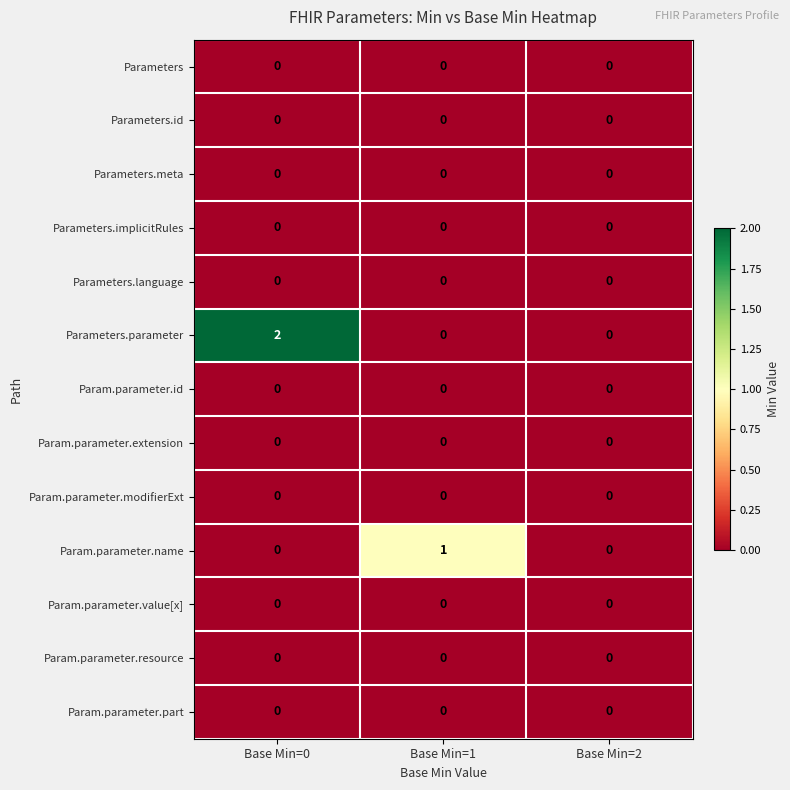

Which series changed the most between Base Min=0 and Base Min=1?

Parameters.parameter